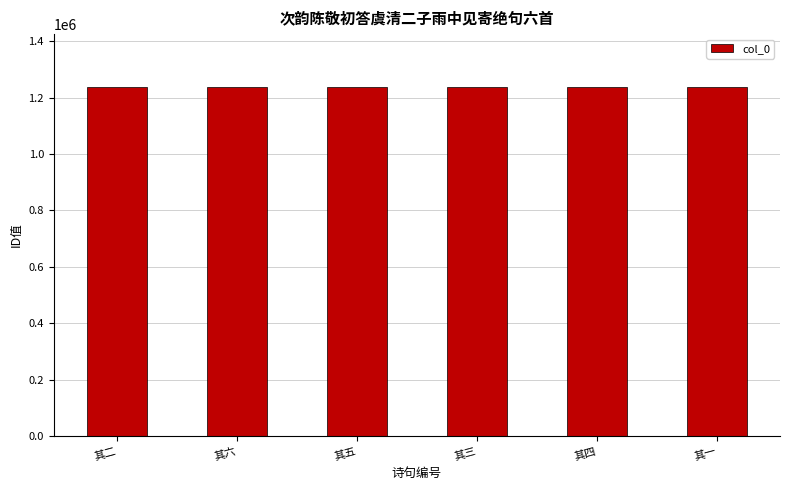

What is the label of the 1st bar from the left?

其二